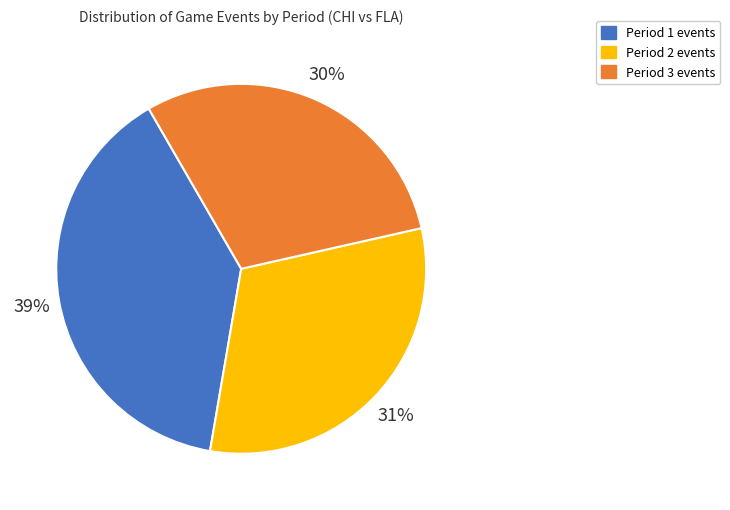

Which has a higher value, Period 2 or Period 3?

Period 2